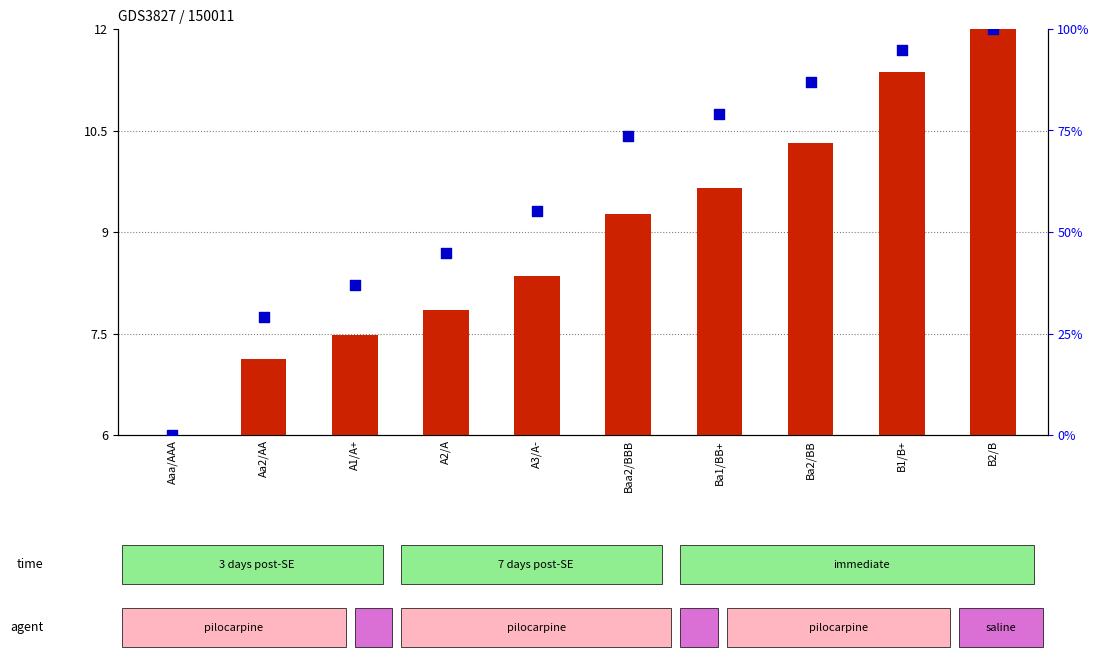

Which series has the largest Y range (max minus min)?

percentile rank within the sample